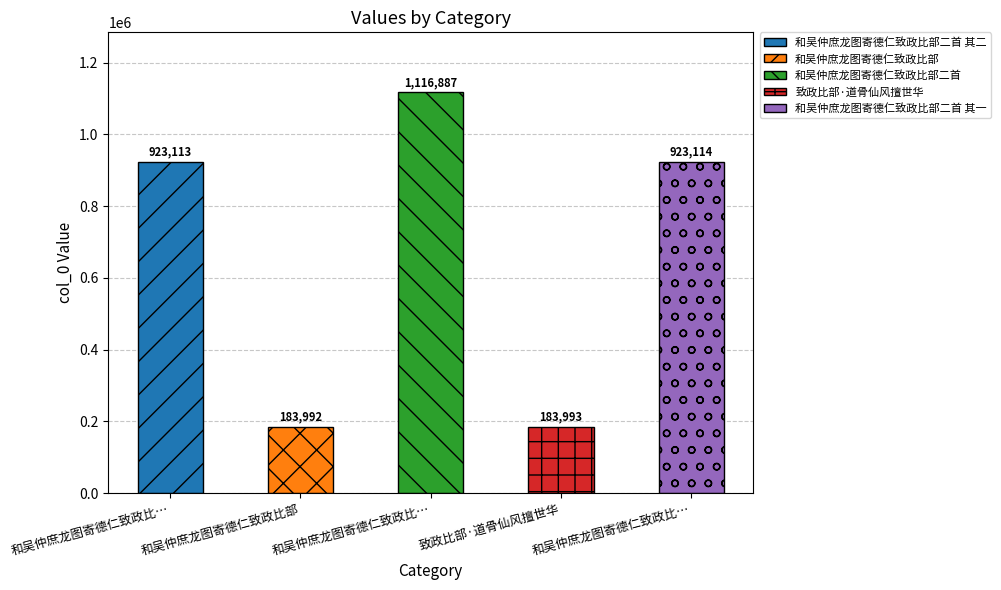

Is it true that the value at 和吴仲庶龙图寄德仁致政比… is 923113?

True